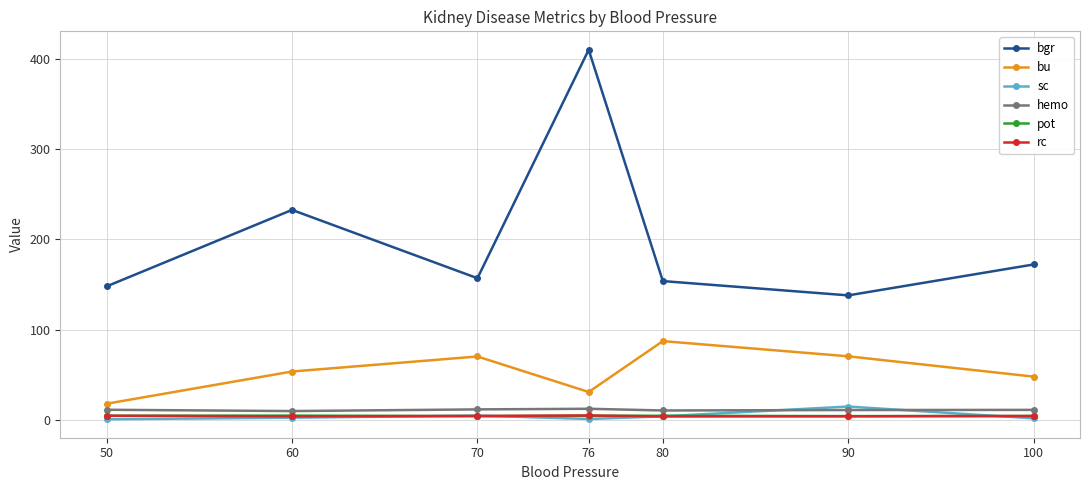

What is the difference between the sc values at 70 and 76?

3.7